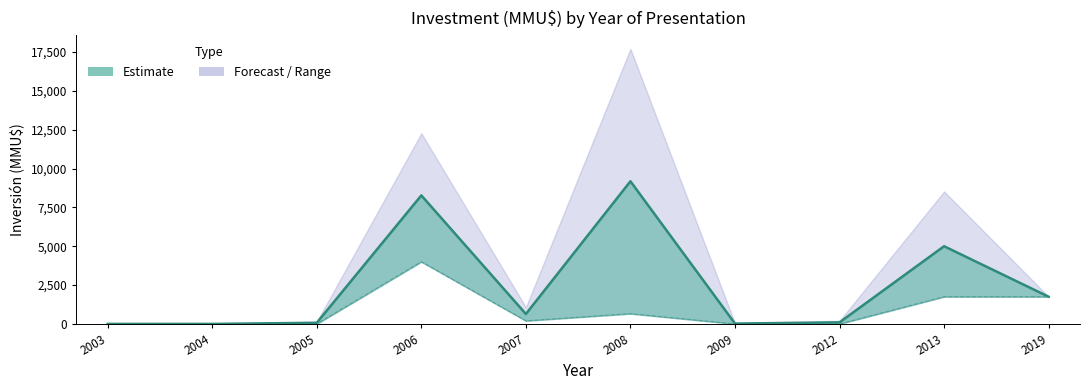

Reading left to right, extract all data points from this chart.

0	0	72	8272	638	9181	22	100	5000	1750